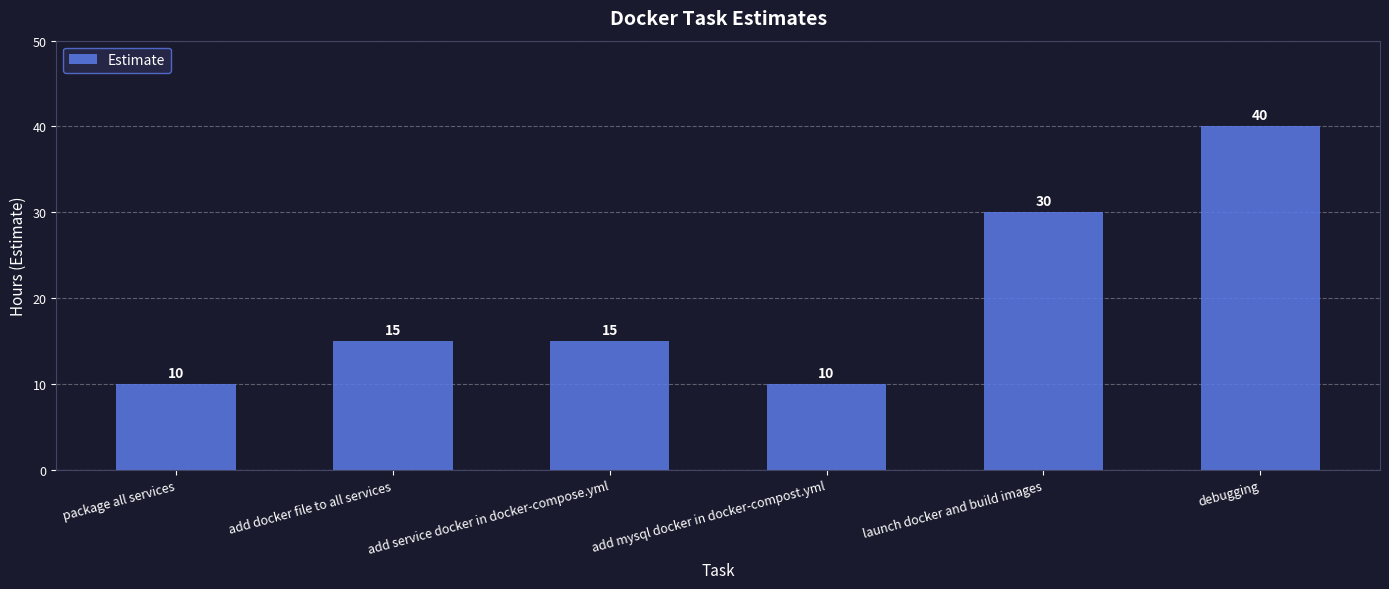

What is the change in value from add docker file to all services to debugging?

+25